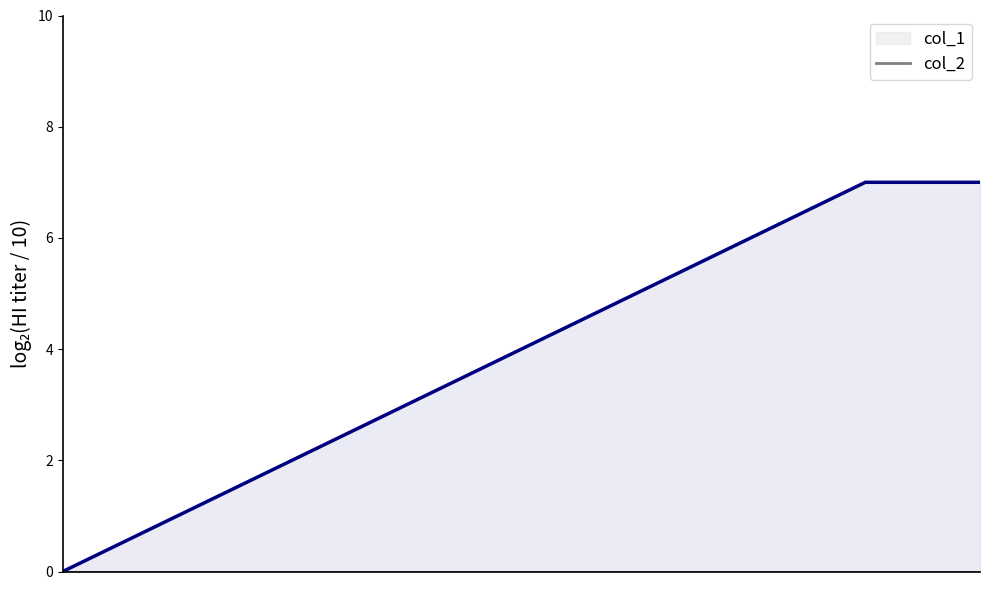

True or false: col_2 has more than 1 points higher than both neighbors.

False